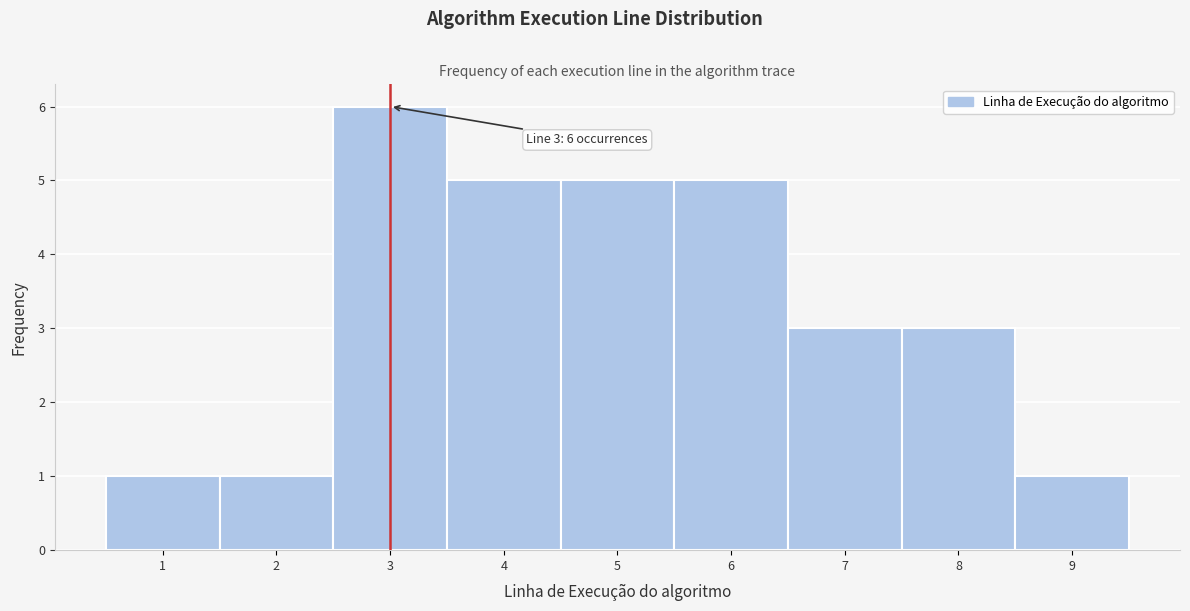

Which range on the x-axis has the tallest bar?

2.5 to 3.5